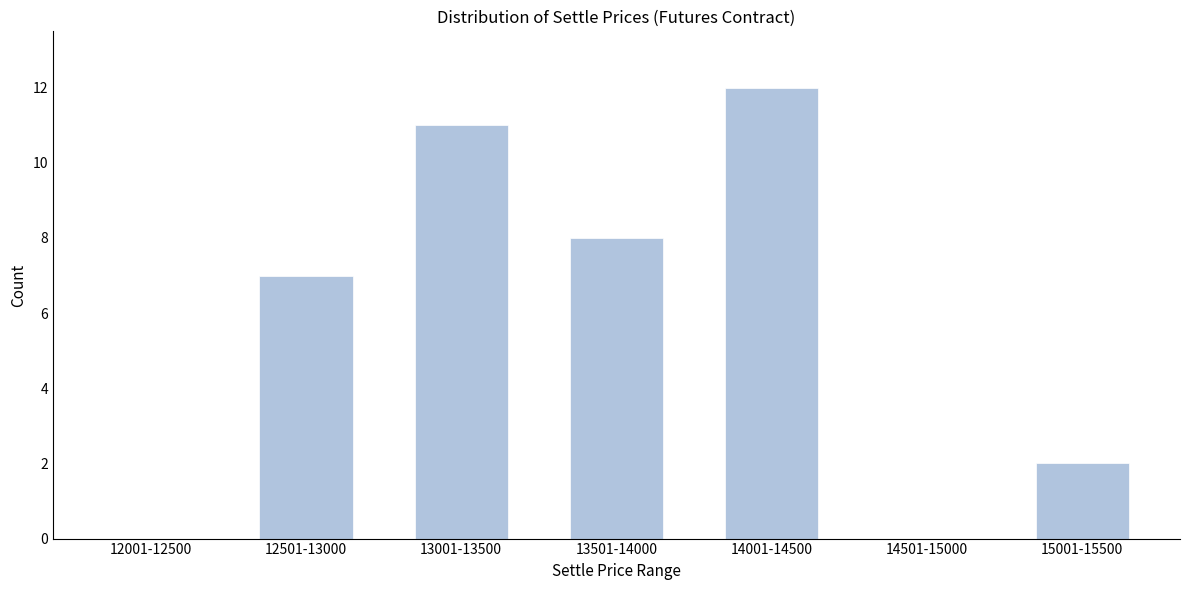

Reading left to right, what are all the values shown in this chart?

12001-12500=0	12501-13000=7	13001-13500=11	13501-14000=8	14001-14500=12	14501-15000=0	15001-15500=2